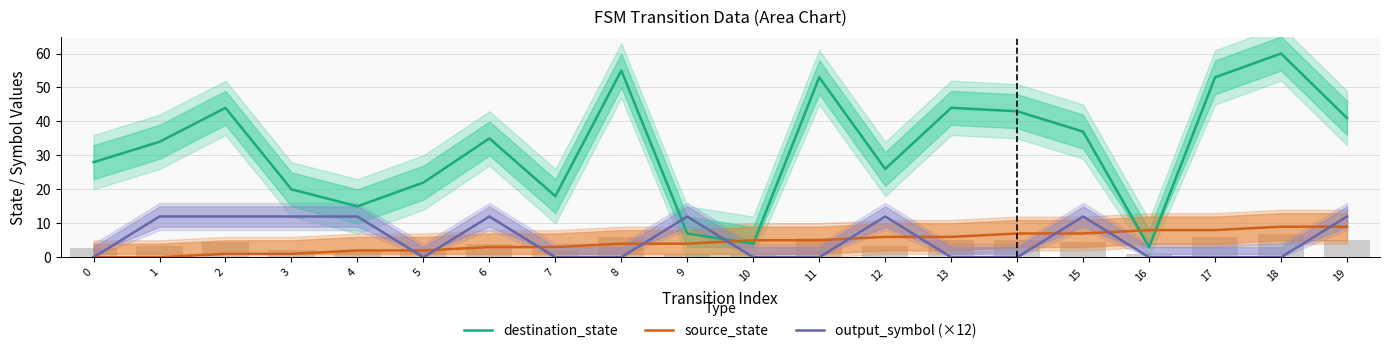

At which category is the sum across all series the highest?

18